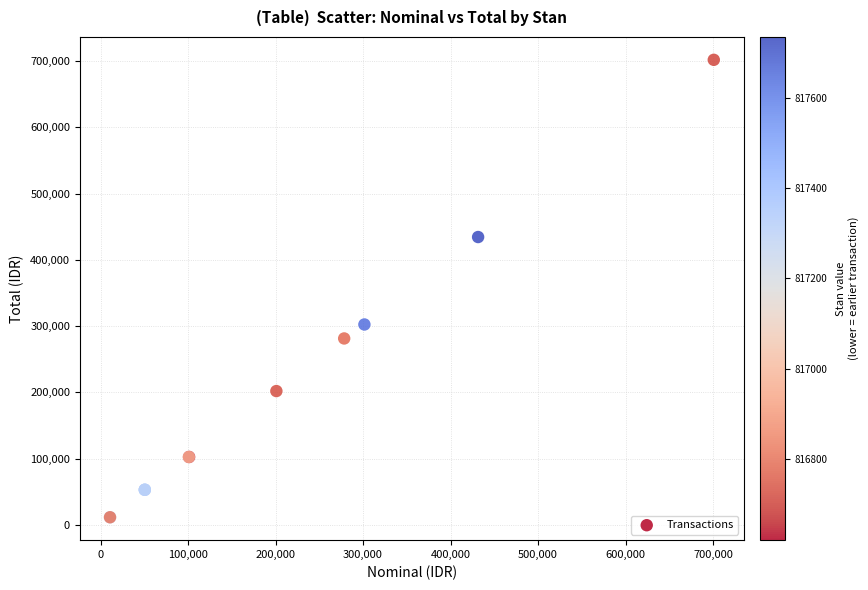

What Y value in the scatter plot is closest to 356750?

302500